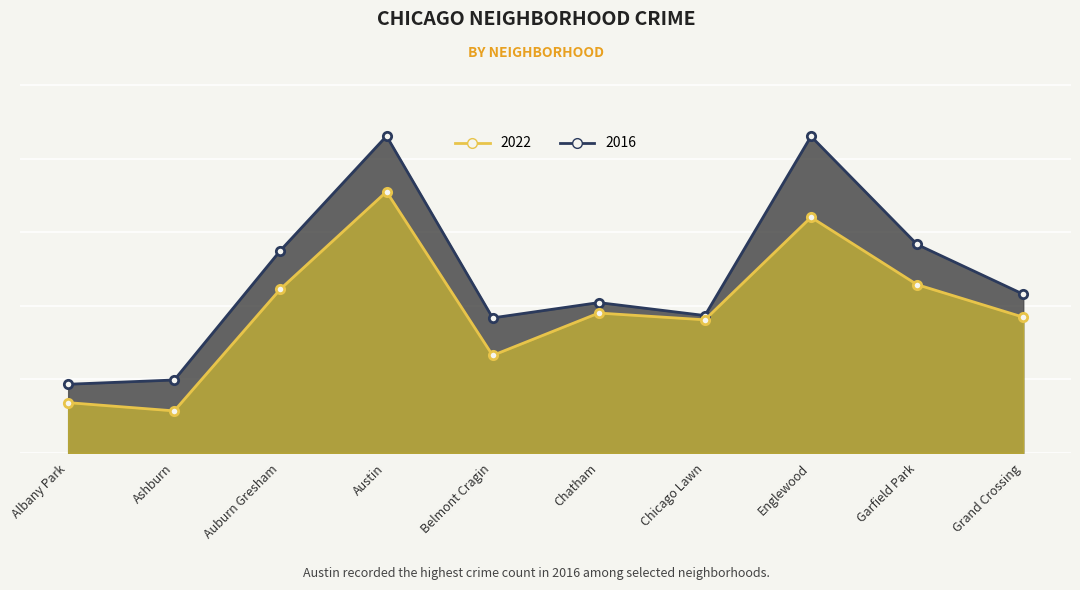

Reading left to right, transcribe all the data shown in this chart.

2022: Albany Park=342	Ashburn=286	Auburn Gresham=1114	Austin=1776	Belmont Cragin=663	Chatham=951	Chicago Lawn=905	Englewood=1602	Garfield Park=1144	Grand Crossing=923
2016: Albany Park=467	Ashburn=496	Auburn Gresham=1376	Austin=2154	Belmont Cragin=918	Chatham=1022	Chicago Lawn=934	Englewood=2152	Garfield Park=1417	Grand Crossing=1079